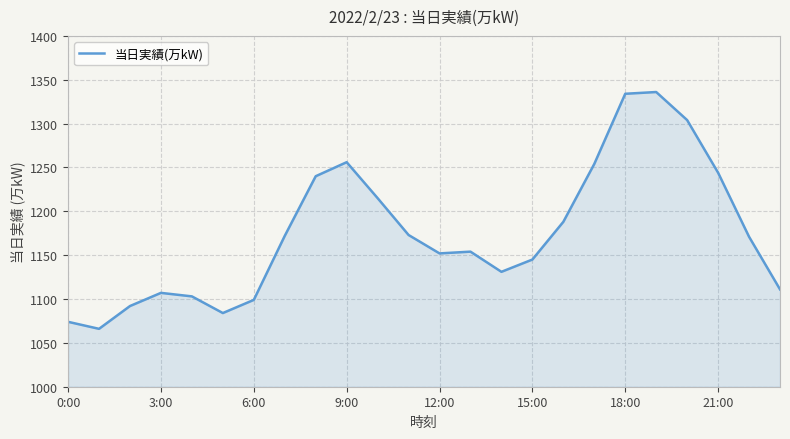

What is the minimum value shown in the chart?

1066